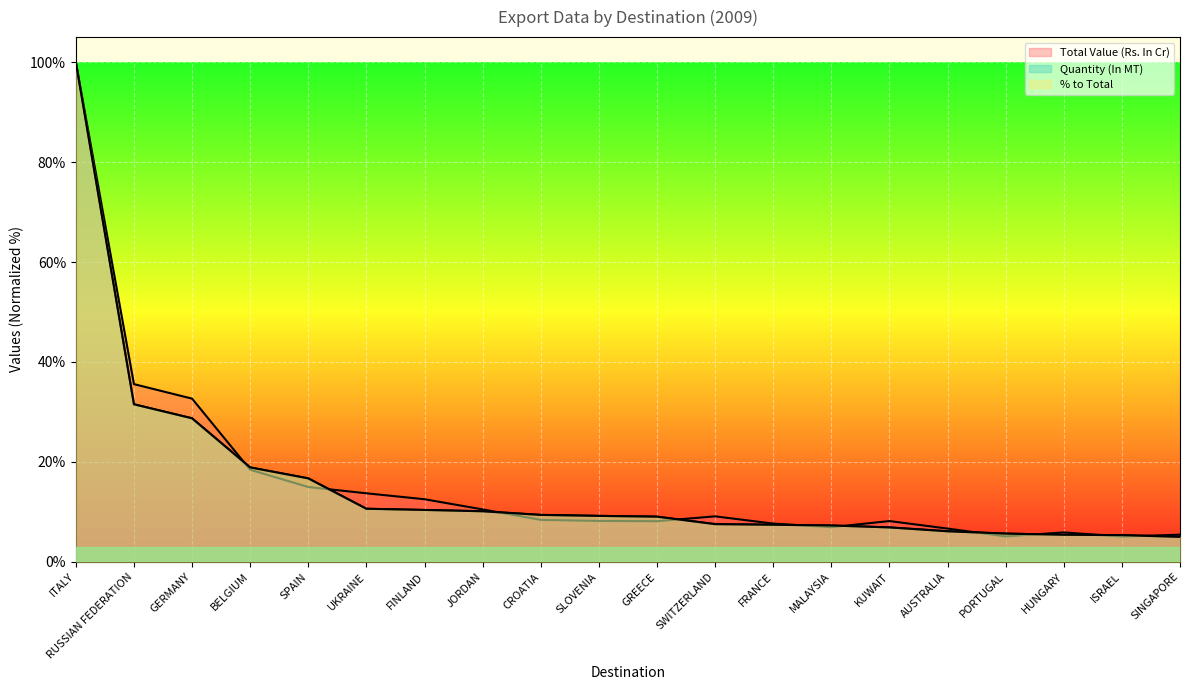

What is the spread (max minus min) of values at BELGIUM?

0.5